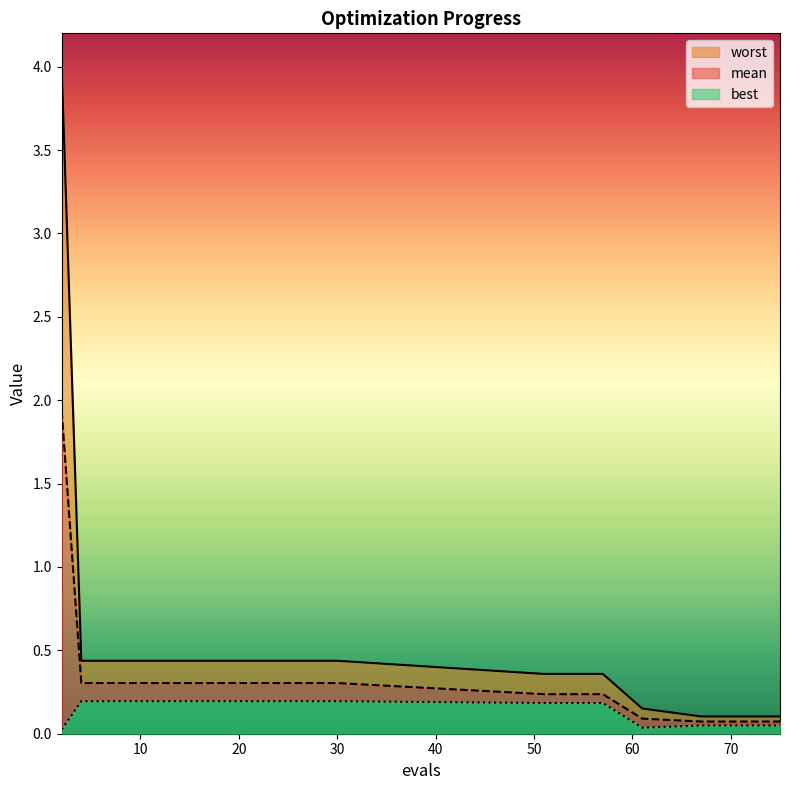

What is the average value of the mean series?

0.3